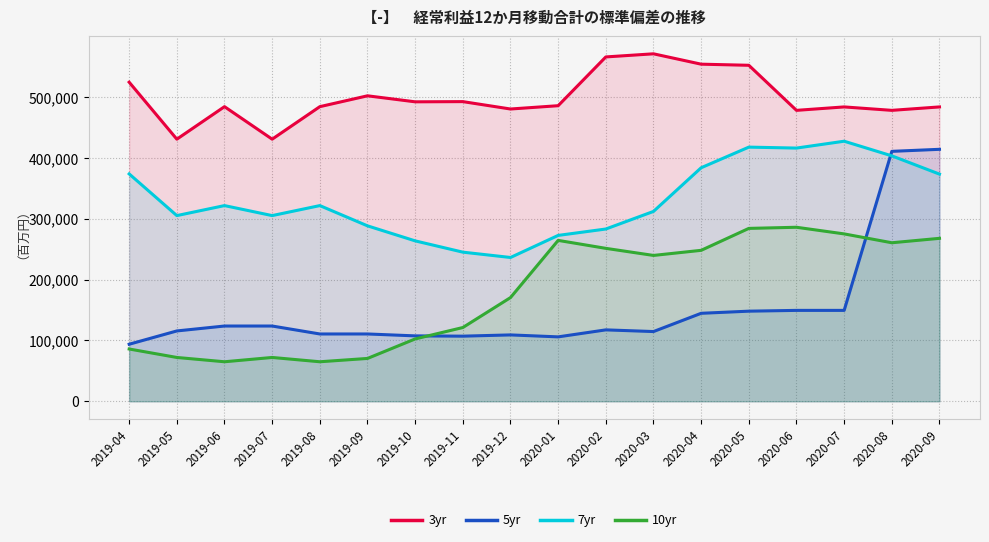

The value of 3yr at 2019-11 is 279158.4. True or false?

False